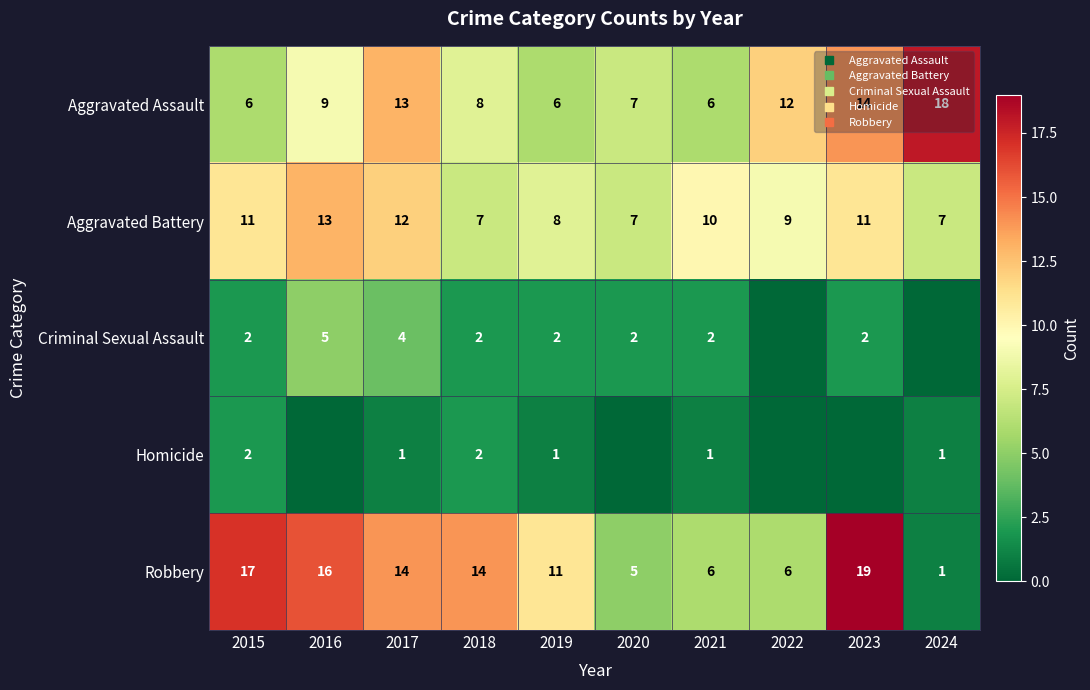

Is it true that Criminal Sexual Assault equals 4 at 2017?

True